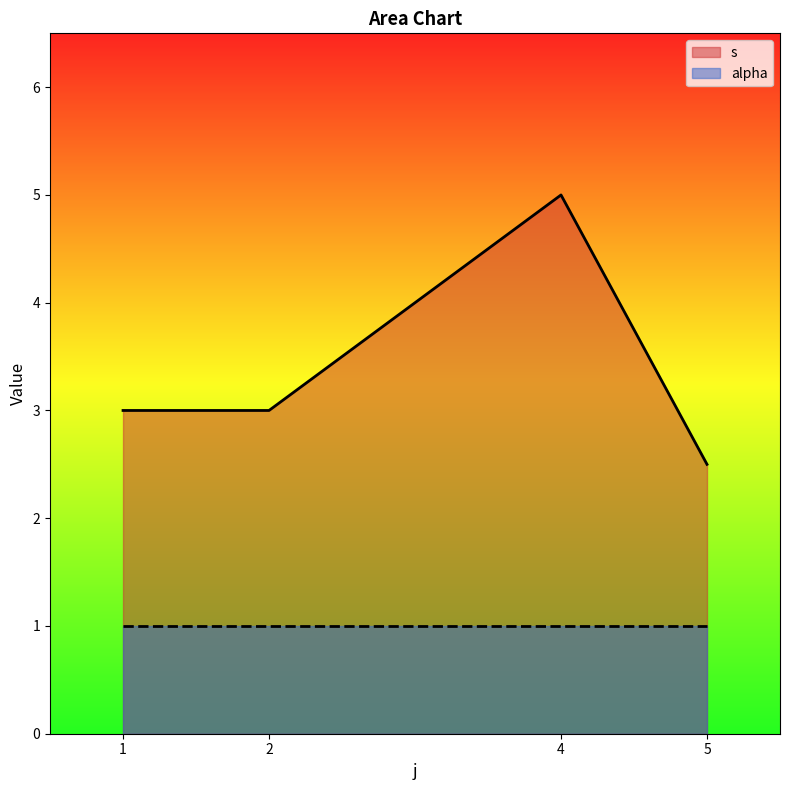

Rank the series at 4 from highest to lowest value.

s, alpha